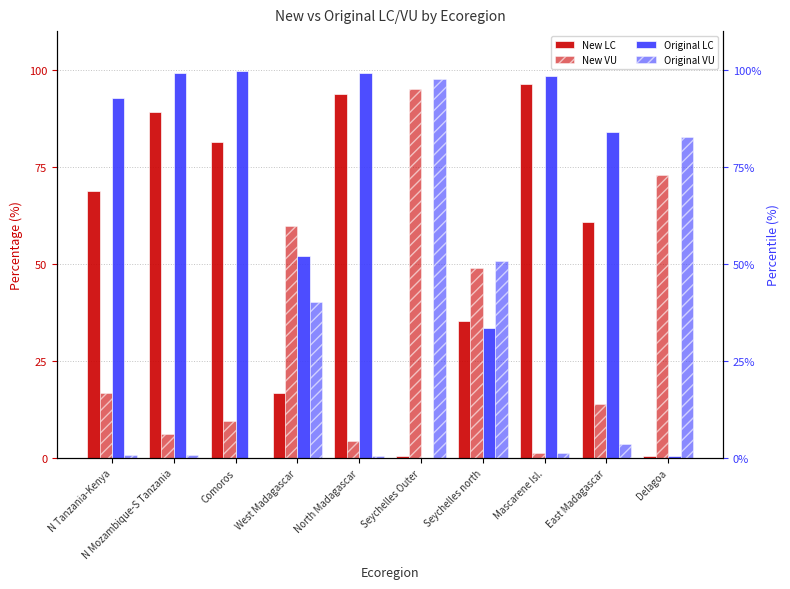

True or false: Original VU has a value of 0.3 at N Mozambique-S Tanzania.

False